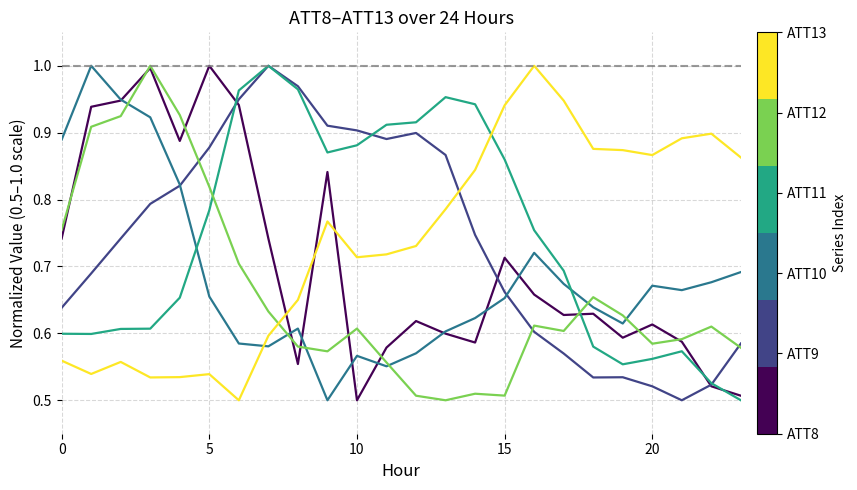

Is this an area chart (filled region under the line)?

No